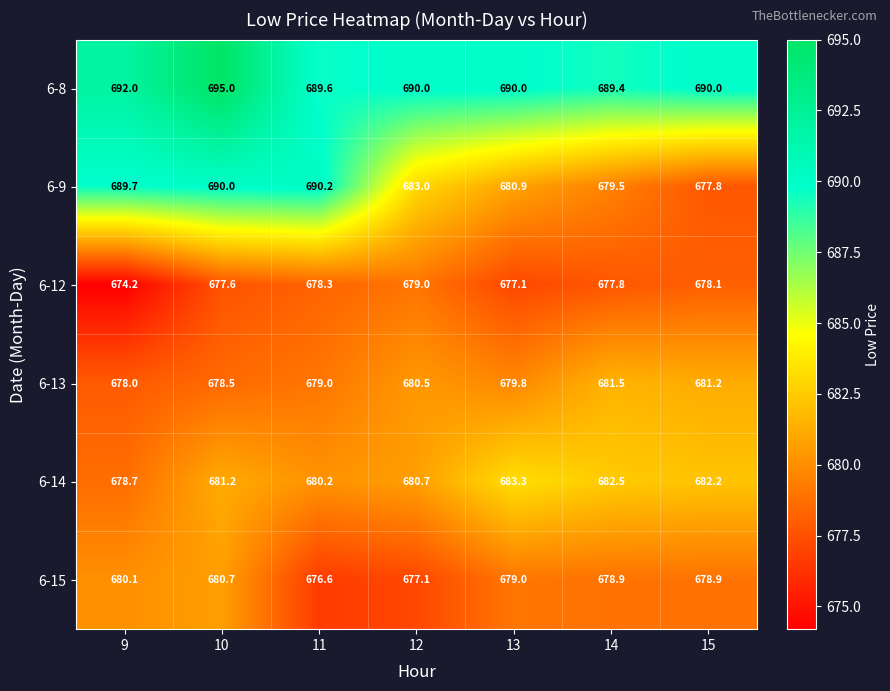

How many data points does each series have?

7